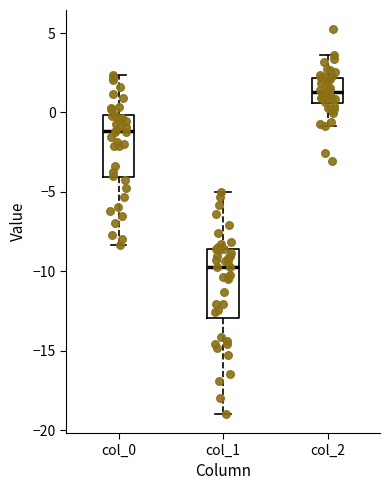

Which box has the highest median line?

col_2